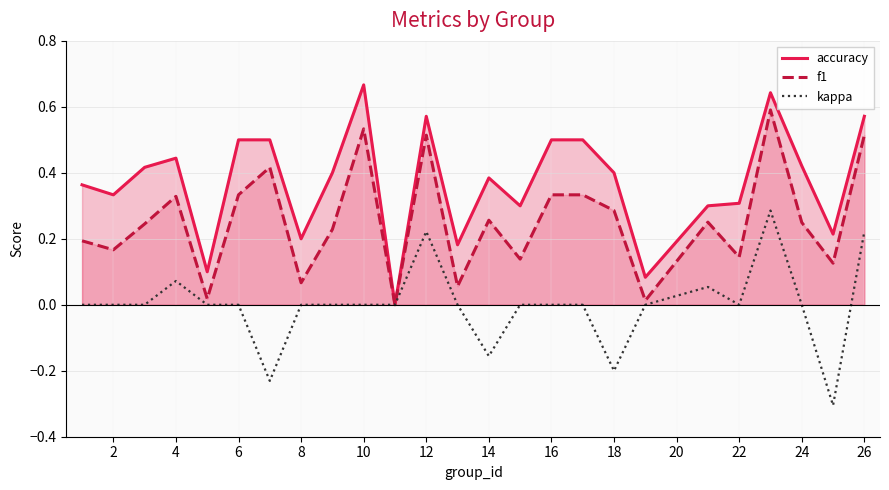

Which label corresponds to the largest value in the chart?

10